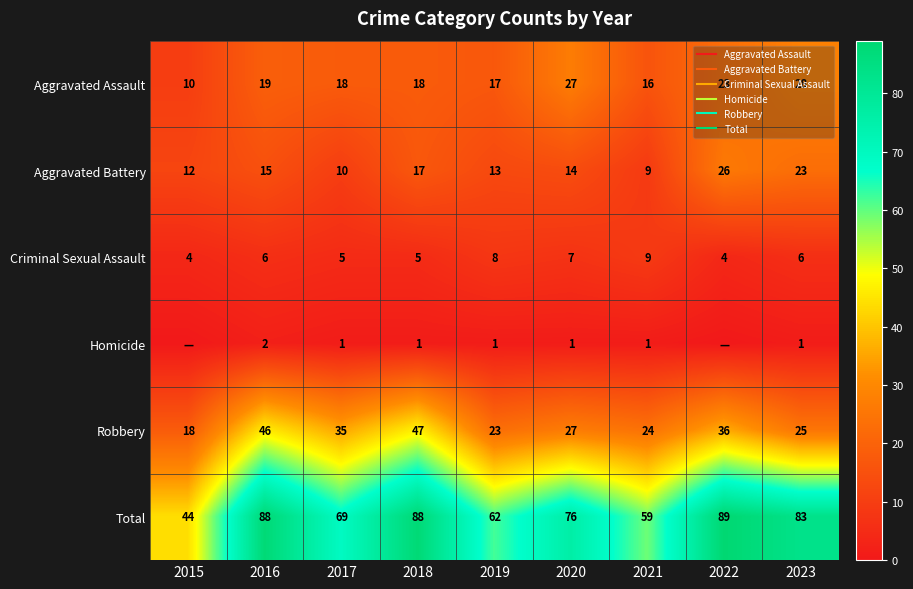

At which label does Aggravated Assault reach its peak?

2023